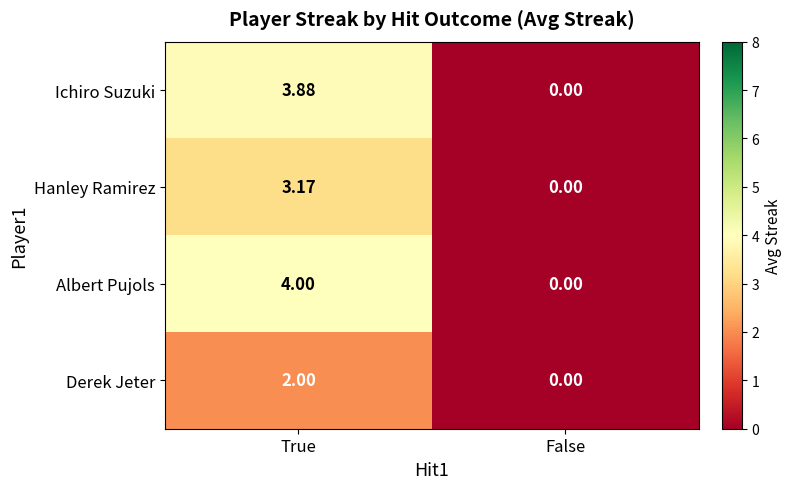

Rank the series by their maximum value, from highest to lowest.

Albert Pujols, Ichiro Suzuki, Hanley Ramirez, Derek Jeter